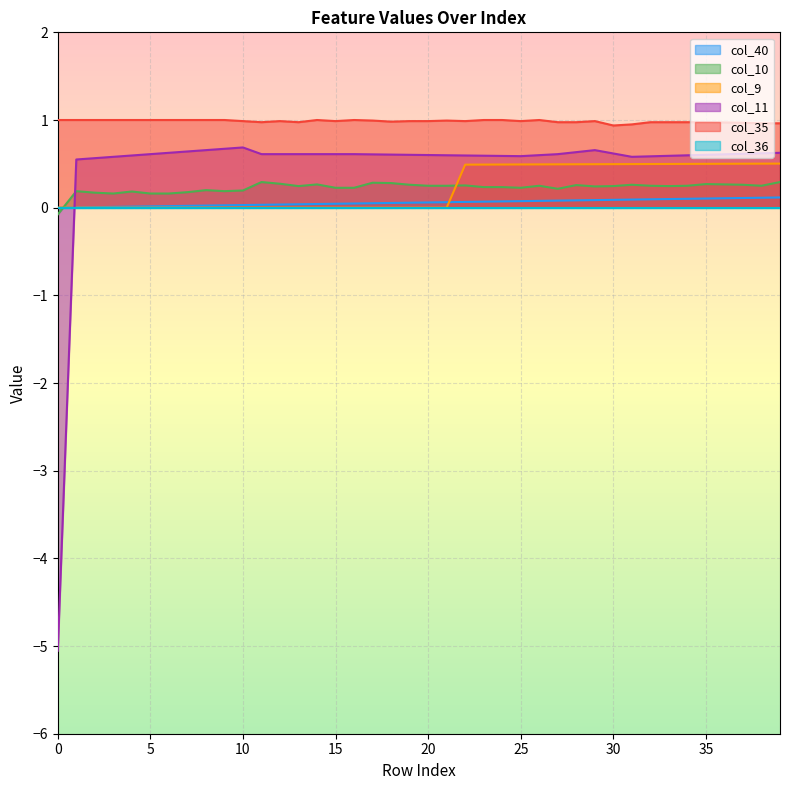

What is the minimum value for col_11?

-5.1